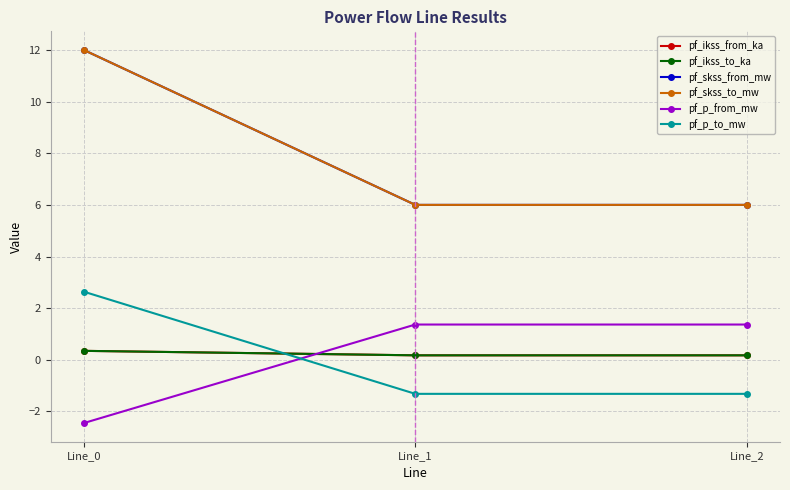

What is the value of the pf_p_to_mw point at the 3rd from the left?

-1.3